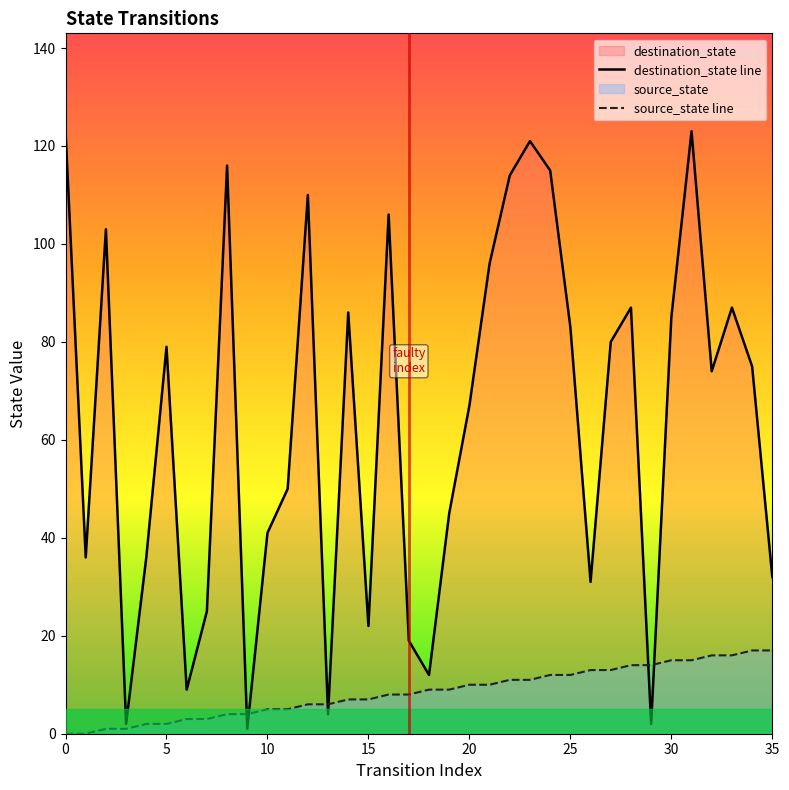

List the series in order of their peak value, lowest first.

source_state line, destination_state line